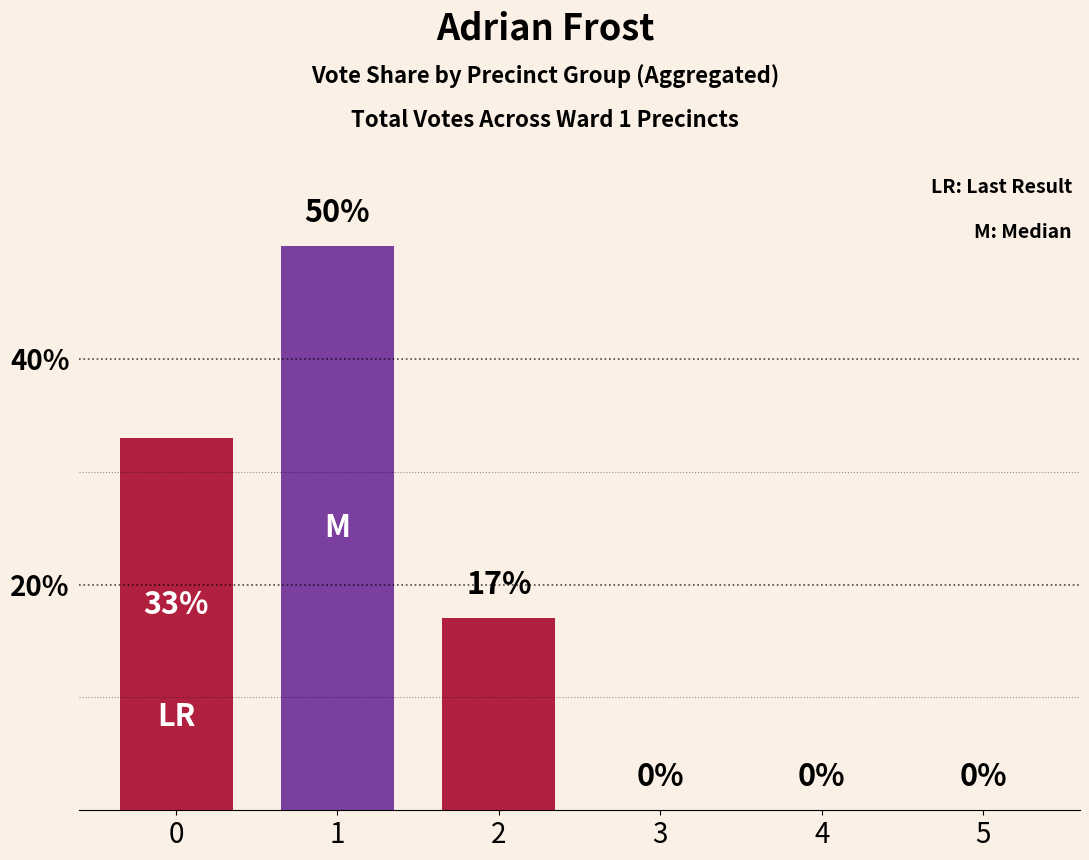

Reading left to right, extract all data points from this chart.

0=33	1=50	2=17	3=0	4=0	5=0